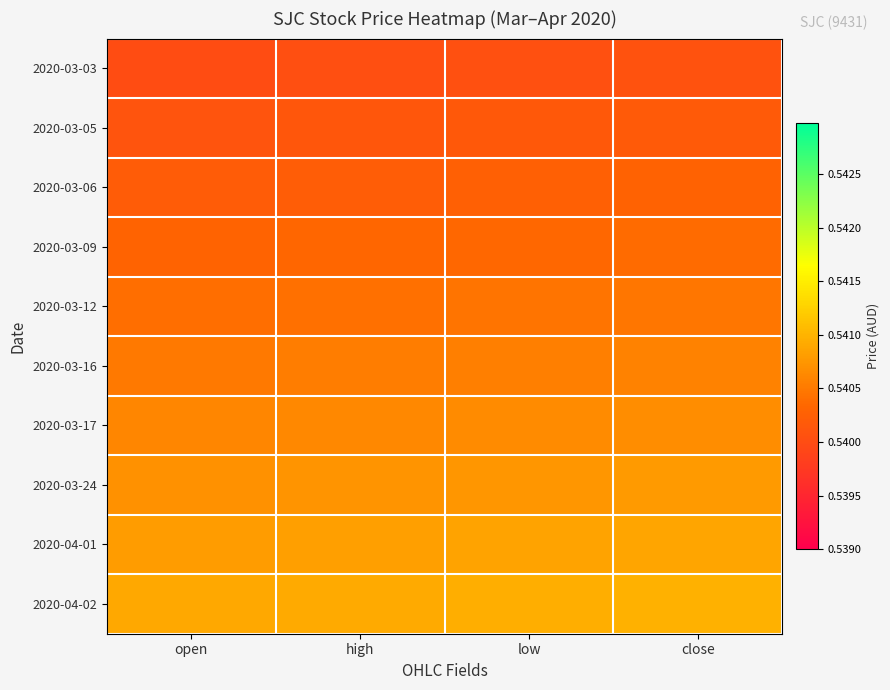

Reading left to right, extract all data points from this chart.

2020-03-03: open=0.5	high=0.5	low=0.5	close=0.5
2020-03-05: open=0.5	high=0.5	low=0.5	close=0.5
2020-03-06: open=0.5	high=0.5	low=0.5	close=0.5
2020-03-09: open=0.5	high=0.5	low=0.5	close=0.5
2020-03-12: open=0.5	high=0.5	low=0.5	close=0.5
2020-03-16: open=0.5	high=0.5	low=0.5	close=0.5
2020-03-17: open=0.5	high=0.5	low=0.5	close=0.5
2020-03-24: open=0.5	high=0.5	low=0.5	close=0.5
2020-04-01: open=0.5	high=0.5	low=0.5	close=0.5
2020-04-02: open=0.5	high=0.5	low=0.5	close=0.5